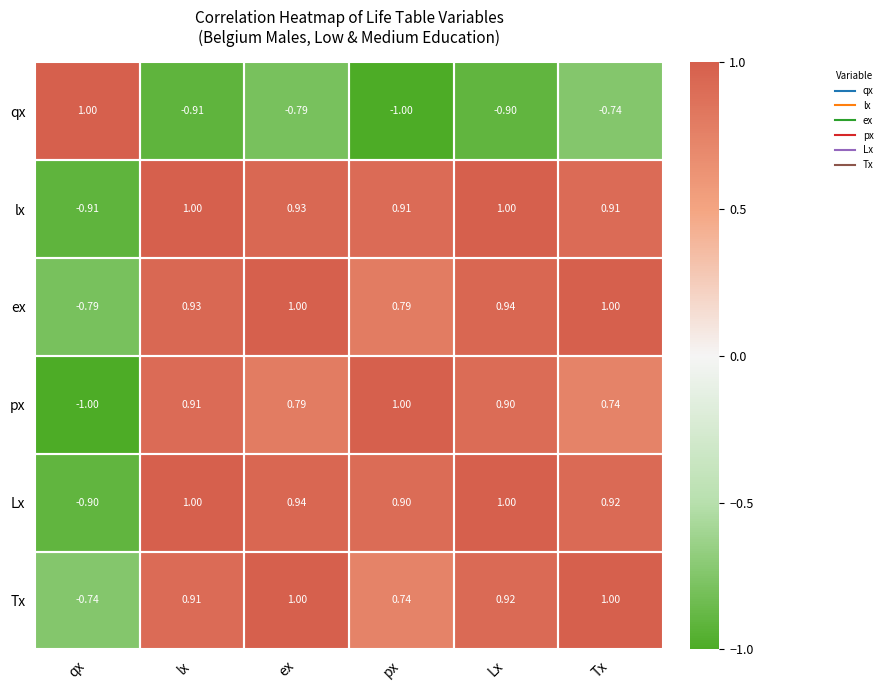

At which label does px reach its minimum?

qx